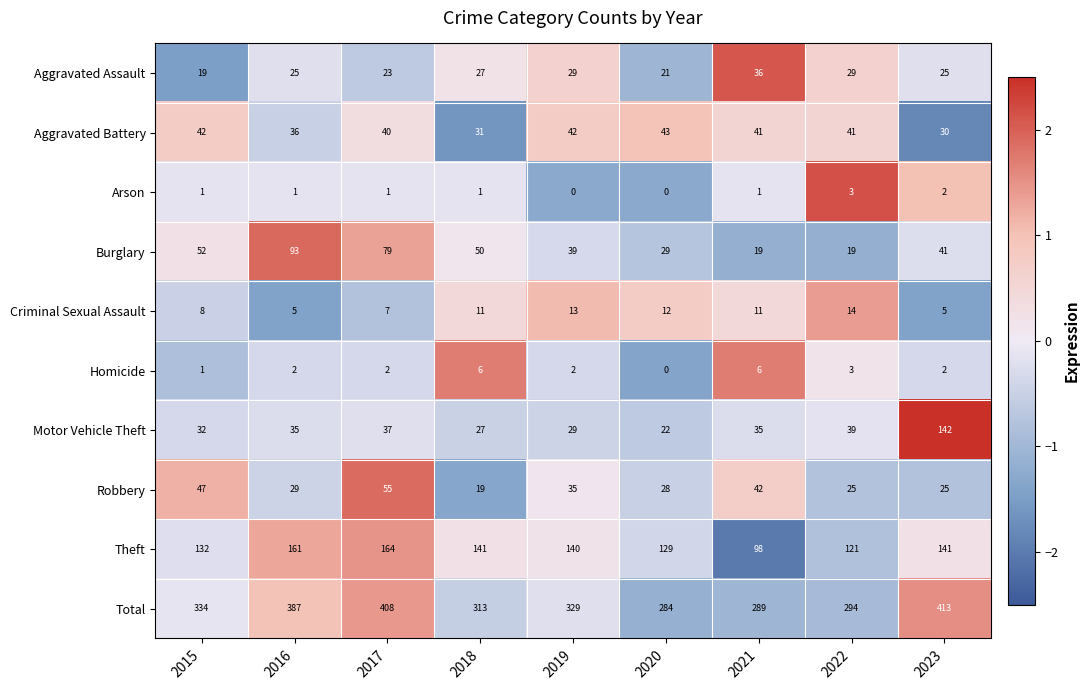

How many values in the Total series are below 329?

4